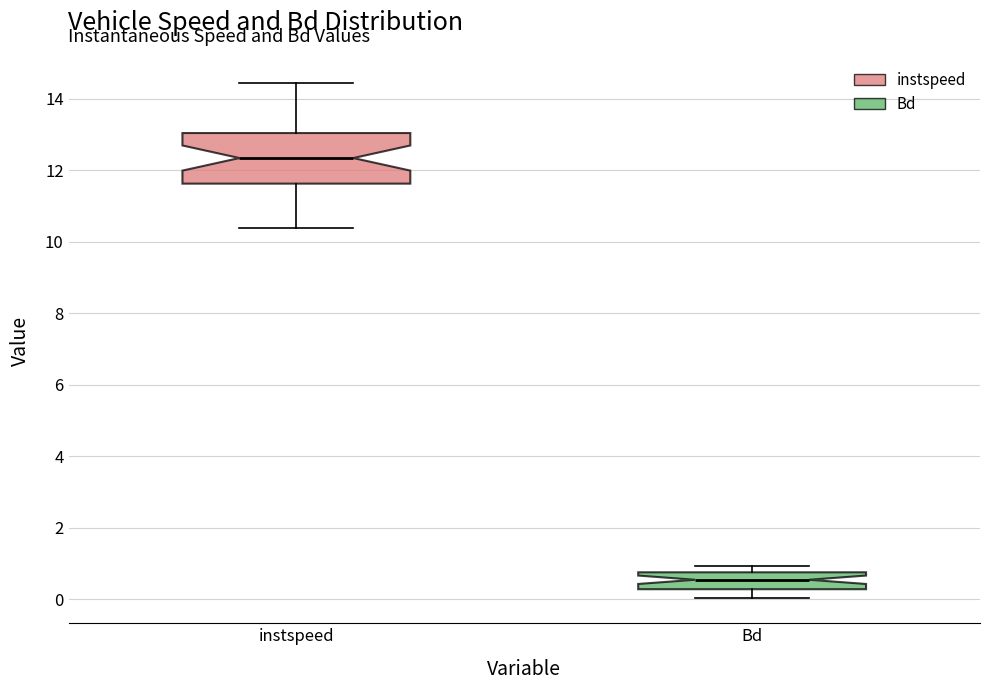

Where is the upper edge of the box for Bd on the y-axis? The values are not printed on the chart, so give them approximately, as read against the axis.

0.8